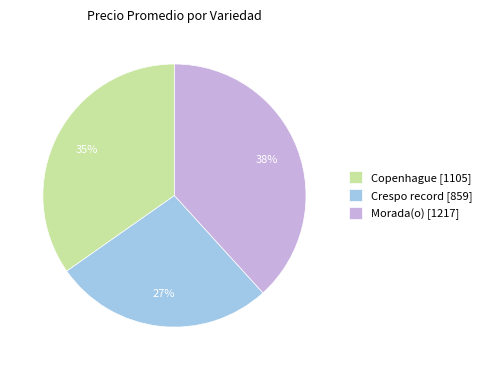

The Crespo record [859] slice represents 27% of the pie. True or false?

True